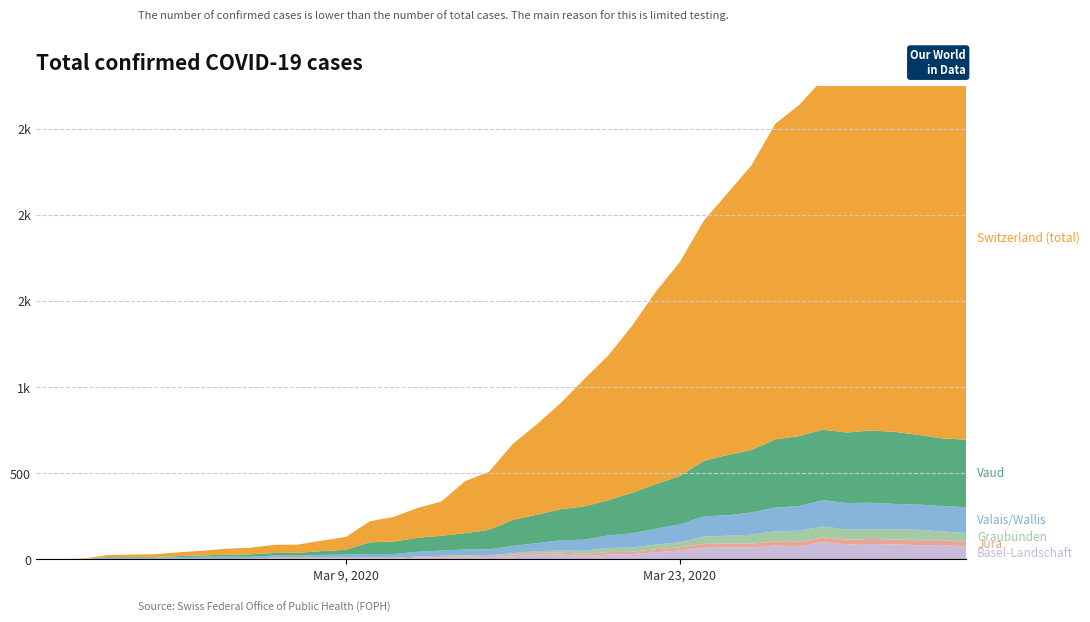

Reading right to left, extract all data points from this chart.

BL: 2020-04-04=73	2020-04-03=82	2020-04-02=81	2020-04-01=86	2020-03-31=88	2020-03-30=86	2020-03-29=99	2020-03-28=75	2020-03-27=79	2020-03-26=68	2020-03-25=68	2020-03-24=66	2020-03-23=51	2020-03-22=40	2020-03-21=30	2020-03-20=27	2020-03-19=19	2020-03-18=27	2020-03-17=26	2020-03-16=17	2020-03-15=12	2020-03-14=8	2020-03-13=12	2020-03-12=9	2020-03-11=3	2020-03-10=5	2020-03-09=4	2020-03-08=4	2020-03-07=4	2020-03-06=4	2020-03-05=1	2020-03-04=1	2020-03-03=1	2020-03-02=1	2020-03-01=1	2020-02-29=1	2020-02-28=0	2020-02-27=0	2020-02-26=0	2020-02-25=0
JU: 2020-04-04=27	2020-04-03=28	2020-04-02=29	2020-04-01=29	2020-03-31=29	2020-03-30=28	2020-03-29=28	2020-03-28=27	2020-03-27=25	2020-03-26=22	2020-03-25=23	2020-03-24=22	2020-03-23=18	2020-03-22=18	2020-03-21=13	2020-03-20=14	2020-03-19=12	2020-03-18=11	2020-03-17=11	2020-03-16=9	2020-03-15=9	2020-03-14=8	2020-03-13=8	2020-03-12=6	2020-03-11=6	2020-03-10=5	2020-03-09=5	2020-03-08=5	2020-03-07=5	2020-03-06=5	2020-03-05=2	2020-03-04=1	2020-03-03=1	2020-03-02=1	2020-03-01=1	2020-02-29=1	2020-02-28=1	2020-02-27=1	2020-02-26=0	2020-02-25=0
GR: 2020-04-04=52	2020-04-03=51	2020-04-02=60	2020-04-01=59	2020-03-31=58	2020-03-30=58	2020-03-29=63	2020-03-28=63	2020-03-27=58	2020-03-26=52	2020-03-25=45	2020-03-24=43	2020-03-23=29	2020-03-22=27	2020-03-21=24	2020-03-20=24	2020-03-19=18	2020-03-18=13	2020-03-17=9	2020-03-16=9	2020-03-15=0	2020-03-14=6	2020-03-13=0	2020-03-12=0	2020-03-11=0	2020-03-10=0	2020-03-09=0	2020-03-08=0	2020-03-07=0	2020-03-06=0	2020-03-05=0	2020-03-04=0	2020-03-03=0	2020-03-02=0	2020-03-01=0	2020-02-29=0	2020-02-28=0	2020-02-27=0	2020-02-26=0	2020-02-25=0
VS: 2020-04-04=150	2020-04-03=147	2020-04-02=147	2020-04-01=147	2020-03-31=153	2020-03-30=154	2020-03-29=153	2020-03-28=143	2020-03-27=138	2020-03-26=129	2020-03-25=119	2020-03-24=118	2020-03-23=104	2020-03-22=92	2020-03-21=83	2020-03-20=73	2020-03-19=64	2020-03-18=59	2020-03-17=47	2020-03-16=42	2020-03-15=36	2020-03-14=34	2020-03-13=30	2020-03-12=28	2020-03-11=21	2020-03-10=20	2020-03-09=17	2020-03-08=16	2020-03-07=12	2020-03-06=12	2020-03-05=11	2020-03-04=13	2020-03-03=12	2020-03-02=10	2020-03-01=7	2020-02-29=6	2020-02-28=6	2020-02-27=0	2020-02-26=0	2020-02-25=0
VD: 2020-04-04=392	2020-04-03=394	2020-04-02=405	2020-04-01=419	2020-03-31=419	2020-03-30=410	2020-03-29=409	2020-03-28=407	2020-03-27=396	2020-03-26=363	2020-03-25=350	2020-03-24=322	2020-03-23=281	2020-03-22=259	2020-03-21=236	2020-03-20=204	2020-03-19=194	2020-03-18=180	2020-03-17=165	2020-03-16=151	2020-03-15=113	2020-03-14=95	2020-03-13=86	2020-03-12=81	2020-03-11=72	2020-03-10=68	2020-03-09=29	2020-03-08=22	2020-03-07=16	2020-03-06=15	2020-03-05=14	2020-03-04=11	2020-03-03=8	2020-03-02=6	2020-03-01=4	2020-02-29=4	2020-02-28=4	2020-02-27=0	2020-02-26=0	2020-02-25=0
CH: 2020-04-04=2348	2020-04-03=2362	2020-04-02=2388	2020-04-01=2327	2020-03-31=2250	2020-03-30=2177	2020-03-29=2037	2020-03-28=1923	2020-03-27=1833	2020-03-26=1653	2020-03-25=1521	2020-03-24=1394	2020-03-23=1243	2020-03-22=1119	2020-03-21=970	2020-03-20=841	2020-03-19=740	2020-03-18=616	2020-03-17=525	2020-03-16=442	2020-03-15=338	2020-03-14=302	2020-03-13=199	2020-03-12=173	2020-03-11=144	2020-03-10=122	2020-03-09=74	2020-03-08=61	2020-03-07=48	2020-03-06=47	2020-03-05=39	2020-03-04=35	2020-03-03=27	2020-03-02=22	2020-03-01=16	2020-02-29=15	2020-02-28=13	2020-02-27=2	2020-02-26=1	2020-02-25=0